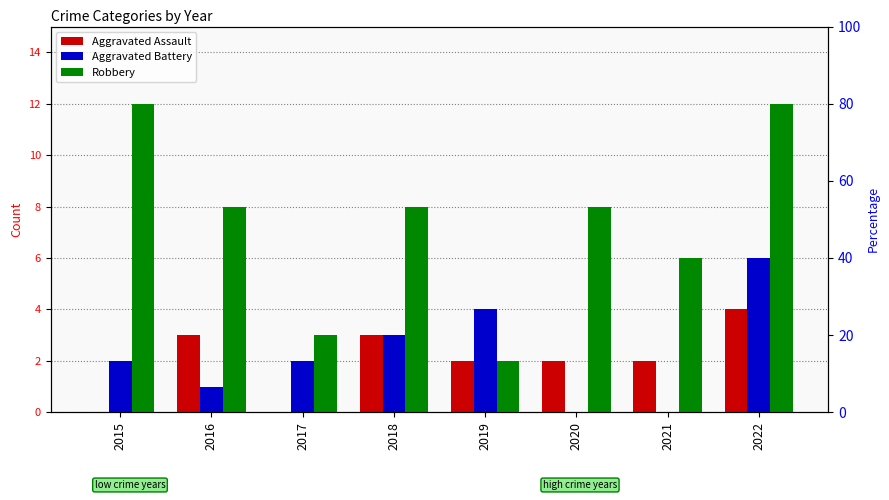

At how many categories does at least one series exceed 1?

8